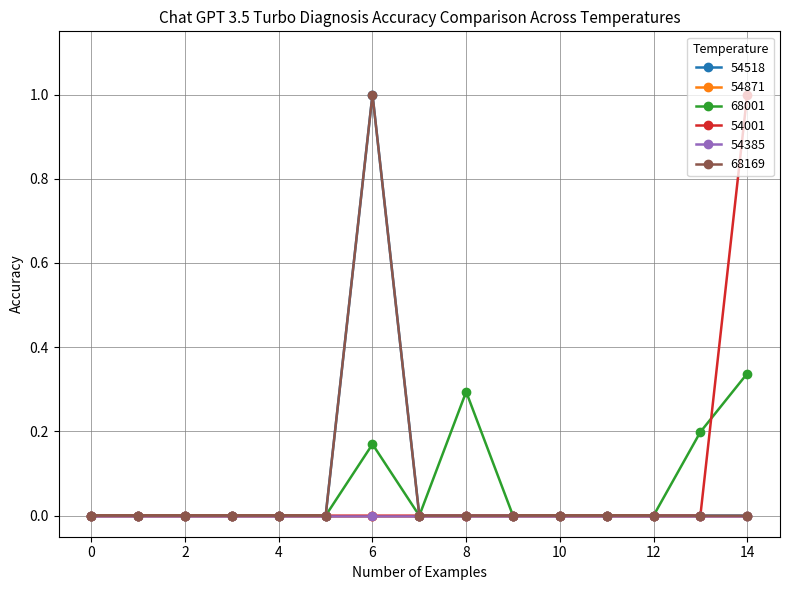

Is this an area chart (filled region under the line)?

No